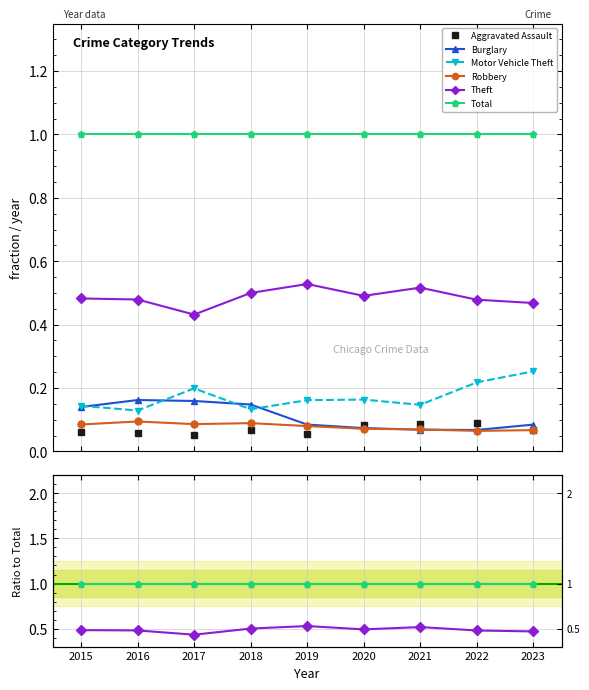

Rank the series at 2015 from highest to lowest value.

Total, Theft, Motor Vehicle Theft, Burglary, Robbery, Aggravated Assault